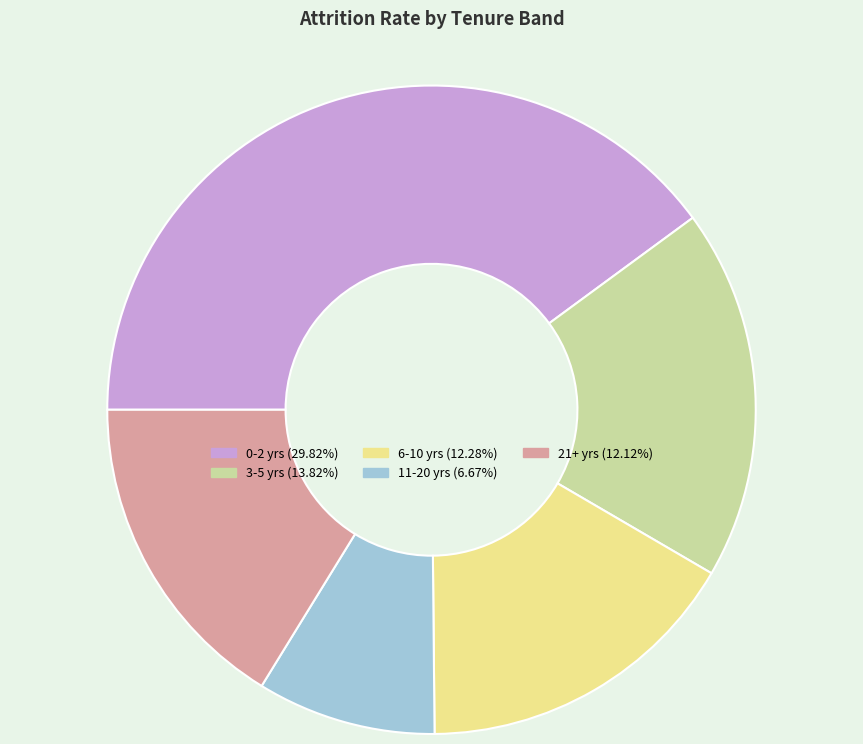

Does any single category account for the majority?

No